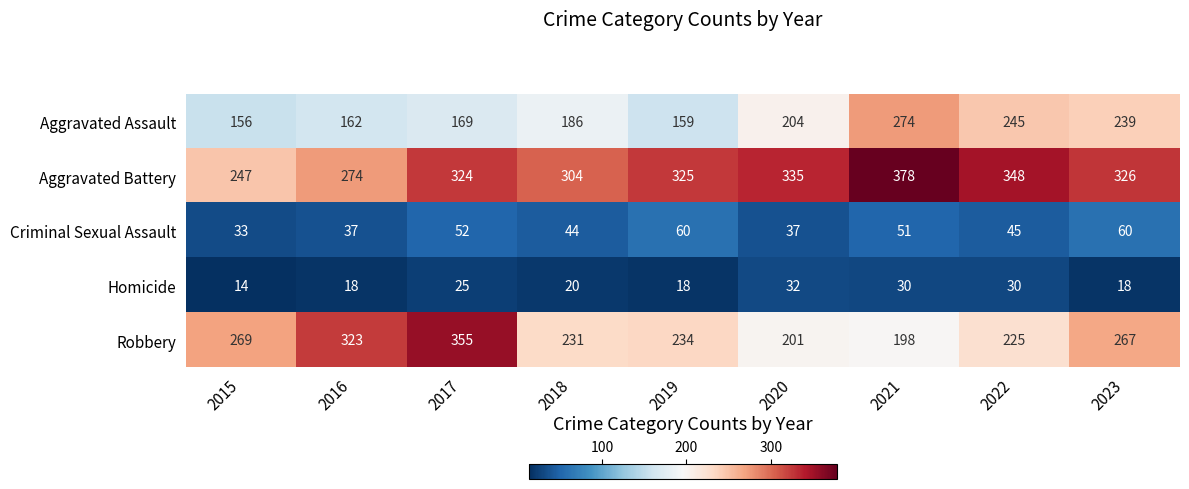

Which series has the widest spread of values?

Robbery